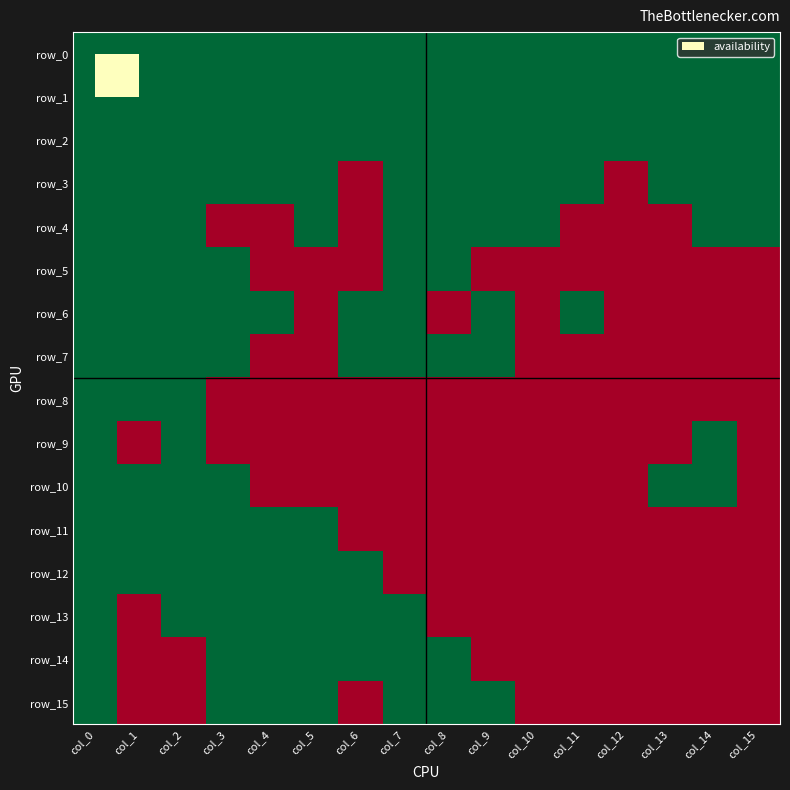

Reading left to right, what are all the values shown in this chart?

row_0: 1	1	1	1	1	1	1	1	1	1	1	1	1	1	1	1
row_1: 1	1	1	1	1	1	1	1	1	1	1	1	1	1	1	1
row_2: 1	1	1	1	1	1	1	1	1	1	1	1	1	1	1	1
row_3: 1	1	1	1	1	1	0	1	1	1	1	1	0	1	1	1
row_4: 1	1	1	0	0	1	0	1	1	1	1	0	0	0	1	1
row_5: 1	1	1	1	0	0	0	1	1	0	0	0	0	0	0	0
row_6: 1	1	1	1	1	0	1	1	0	1	0	1	0	0	0	0
row_7: 1	1	1	1	0	0	1	1	1	1	0	0	0	0	0	0
row_8: 1	1	1	0	0	0	0	0	0	0	0	0	0	0	0	0
row_9: 1	0	1	0	0	0	0	0	0	0	0	0	0	0	1	0
row_10: 1	1	1	1	0	0	0	0	0	0	0	0	0	1	1	0
row_11: 1	1	1	1	1	1	0	0	0	0	0	0	0	0	0	0
row_12: 1	1	1	1	1	1	1	0	0	0	0	0	0	0	0	0
row_13: 1	0	1	1	1	1	1	1	0	0	0	0	0	0	0	0
row_14: 1	0	0	1	1	1	1	1	1	0	0	0	0	0	0	0
row_15: 1	0	0	1	1	1	0	1	1	1	0	0	0	0	0	0